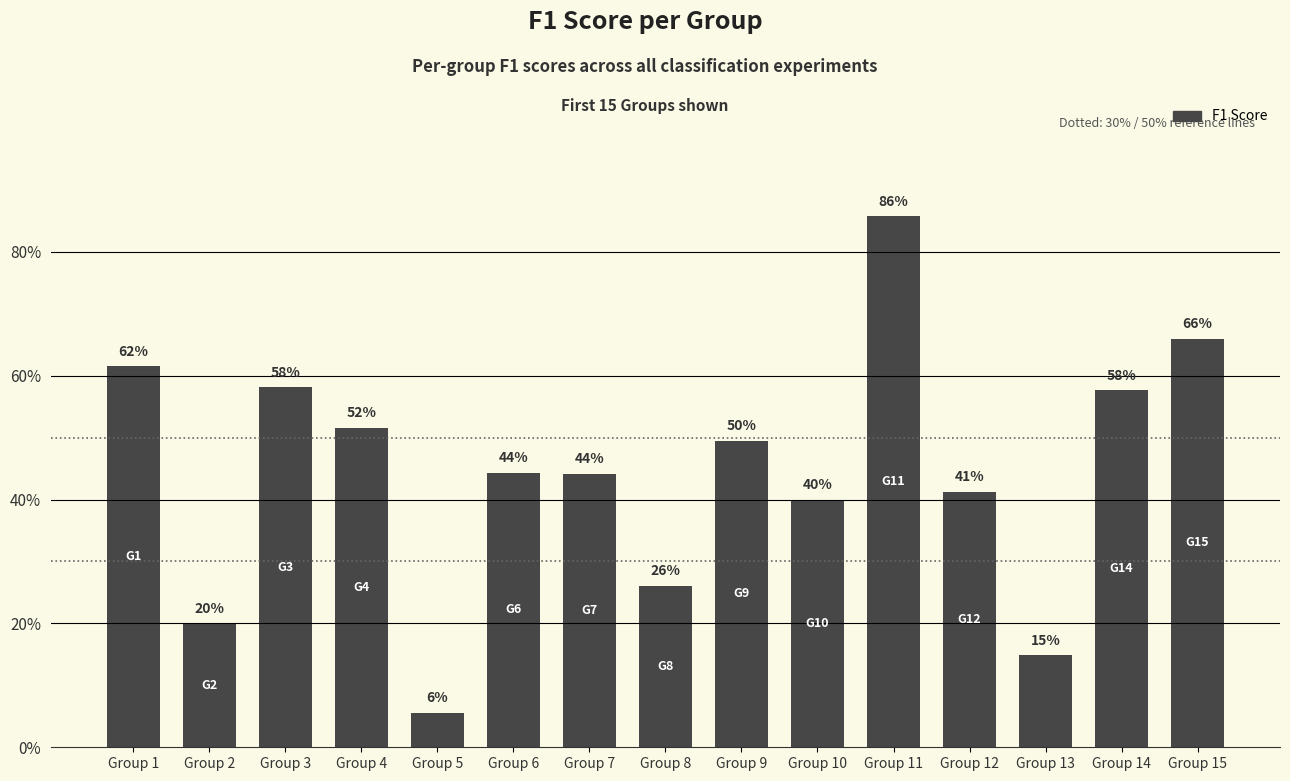

Does the chart contain any negative values?

No